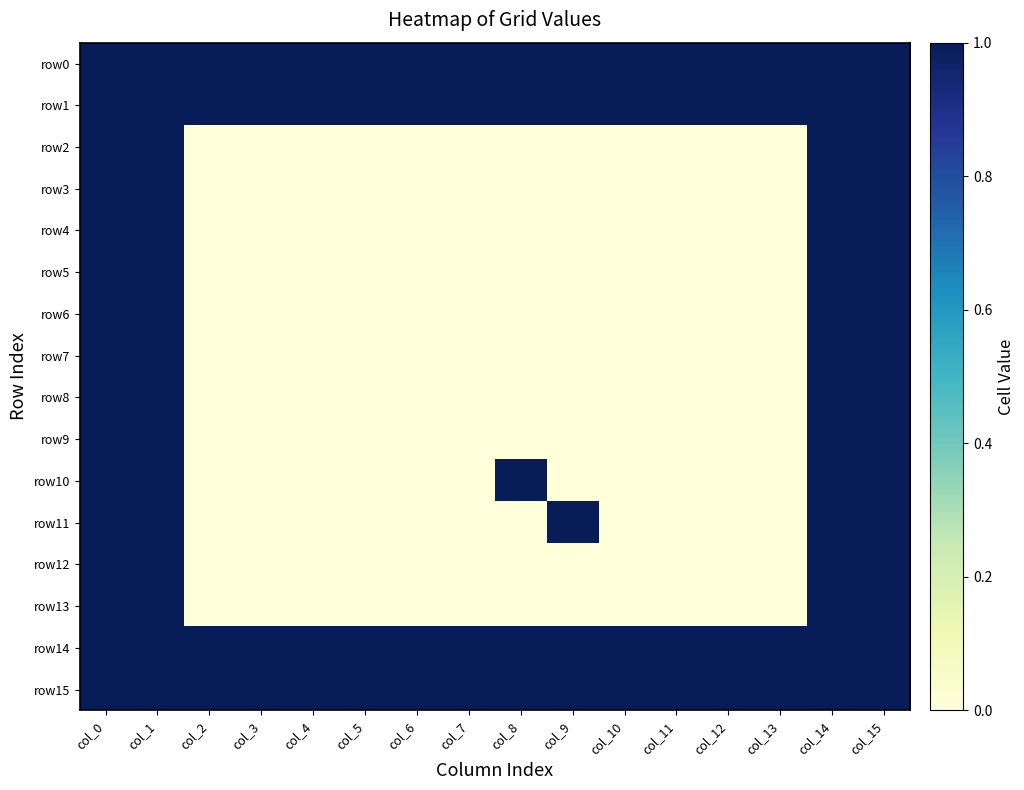

At how many categories does at least one series exceed 0?

16